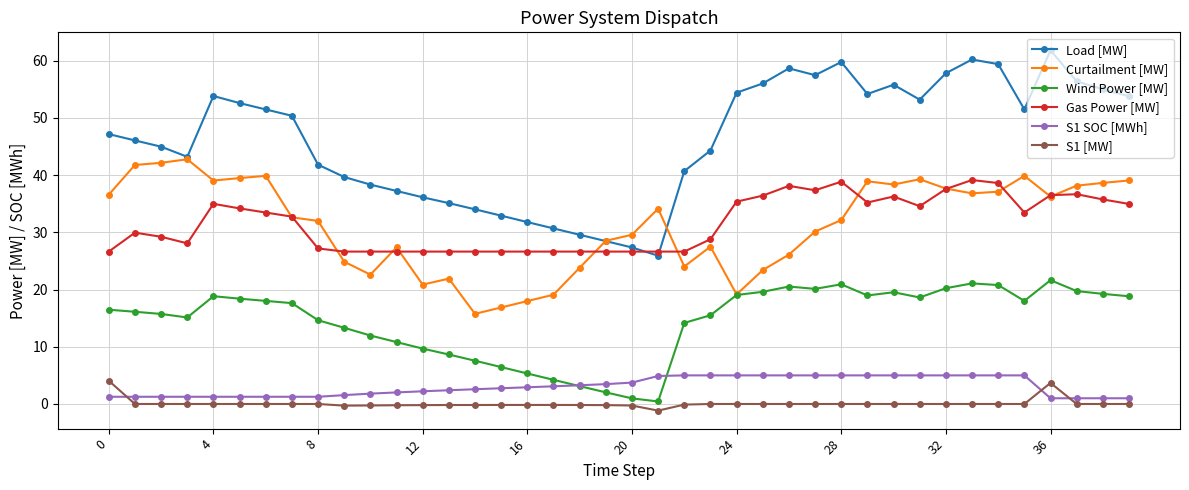

What is the value of the Curtailment [MW] point at the 19th from the left?

23.8